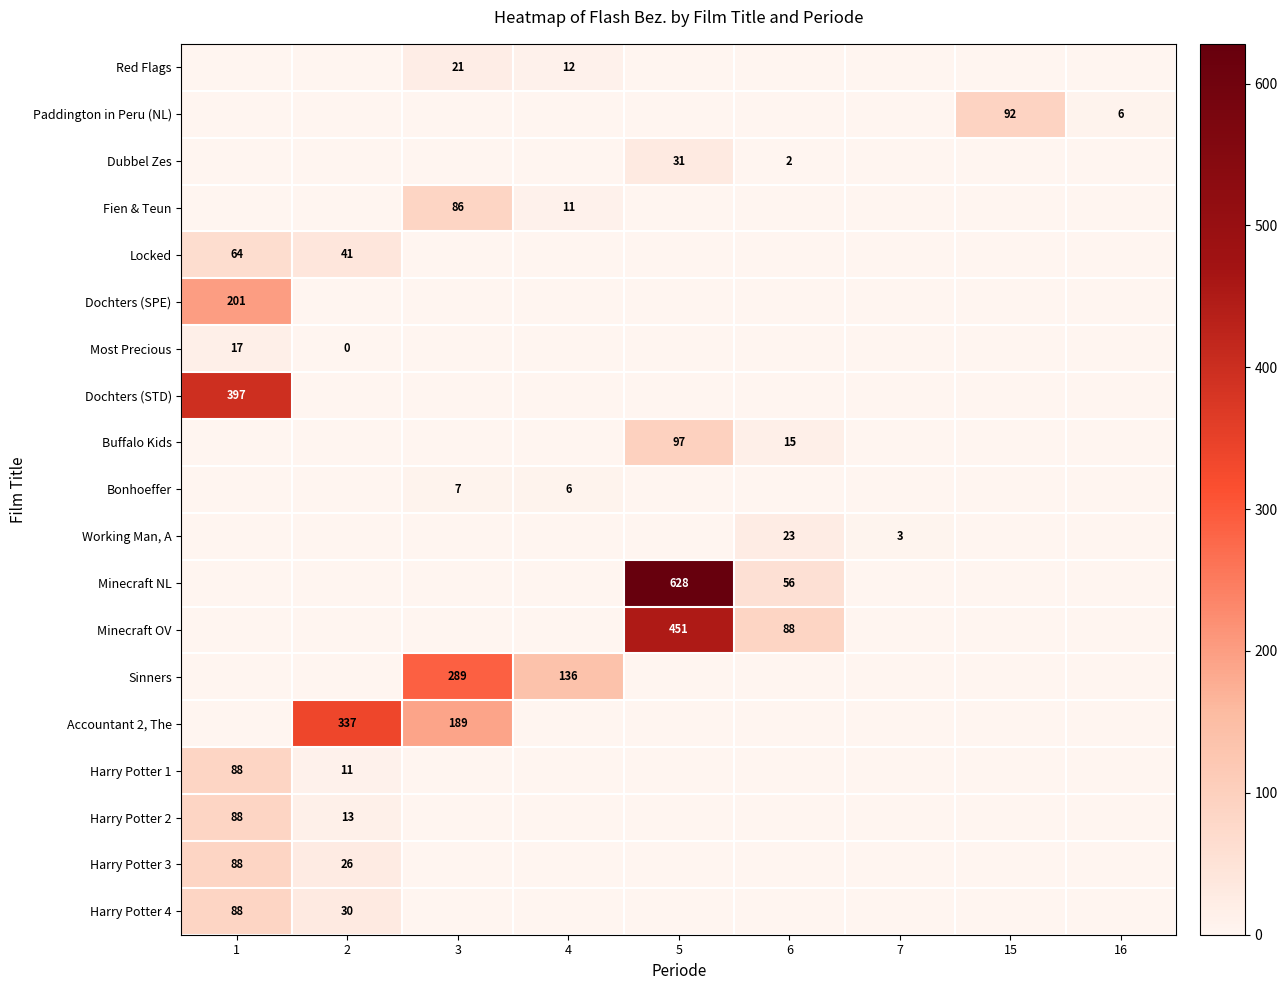

True or false: Most Precious has a value of 17 at 1.

True